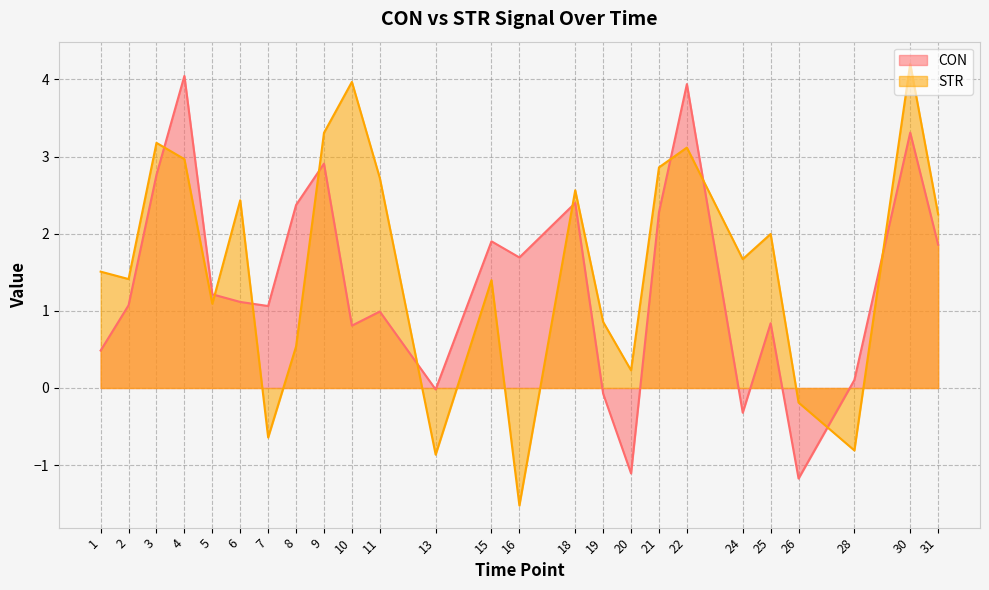

Which series has the widest spread of values?

STR